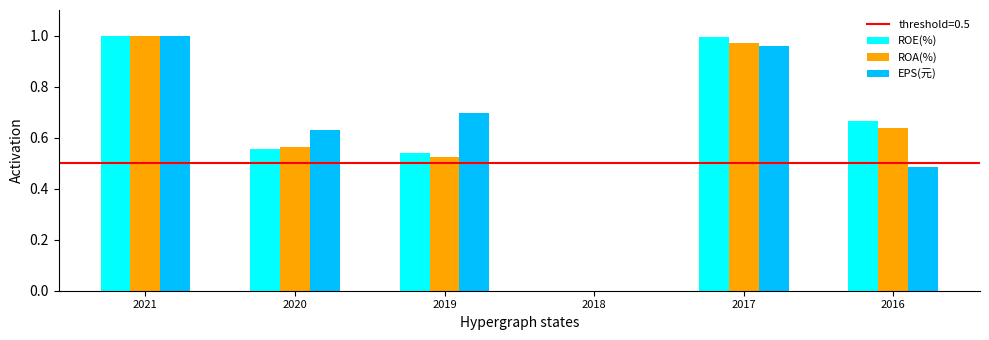

Between 2018 and 2017, which series saw the biggest shift?

ROE(%)